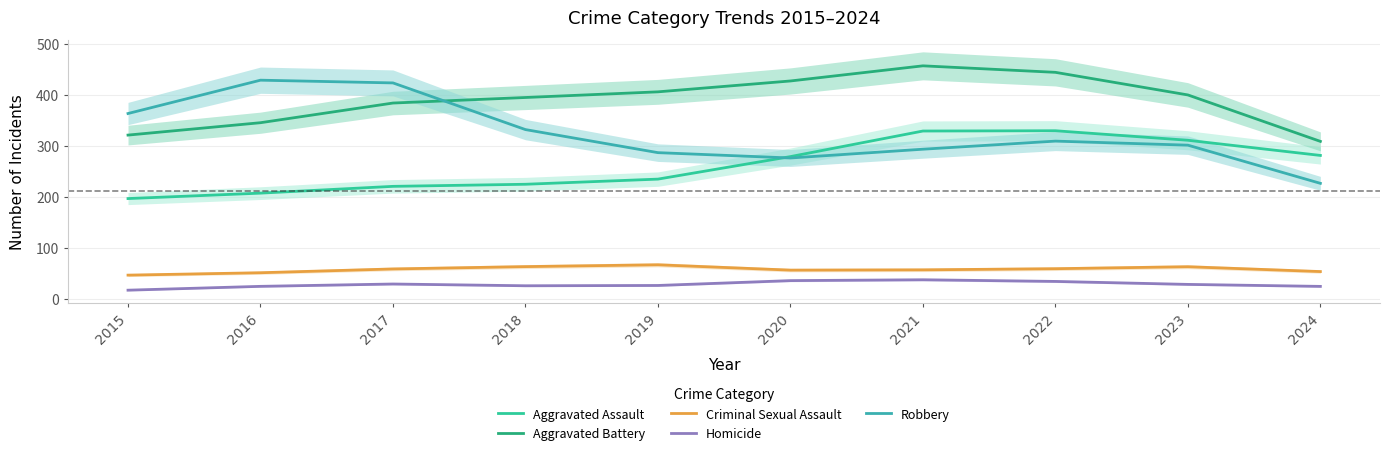

What is the difference between the maximum and second lowest values in the Robbery series?

152.3